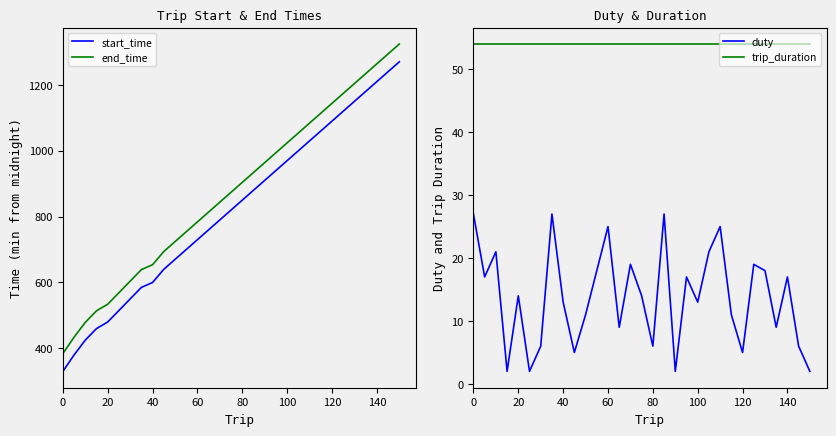

Which series has the widest spread of values?

start_time